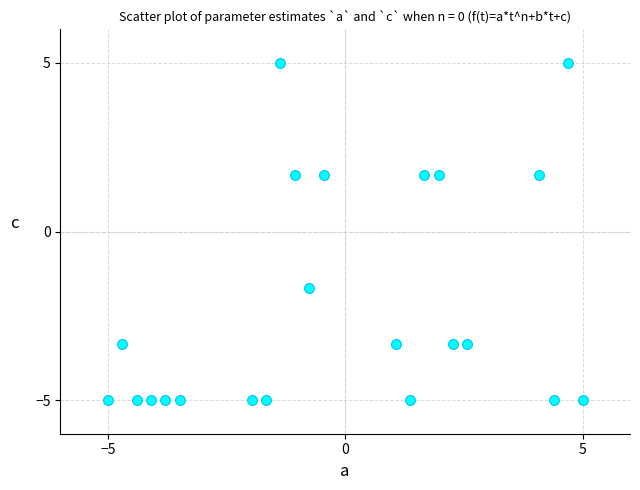

What is the range of Y values (max minus min)?

10.0